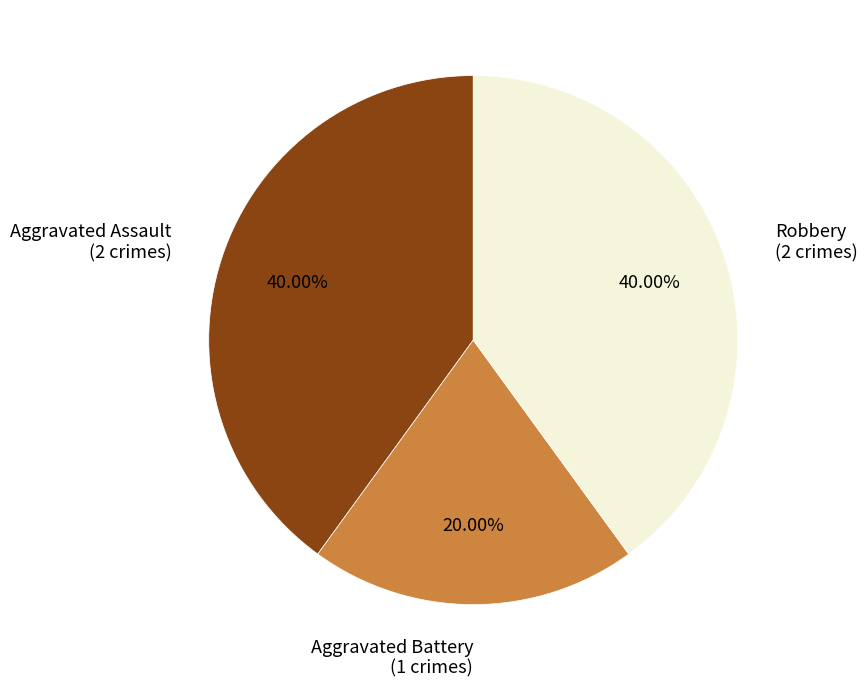

Is there any slice that represents more than half of the pie?

No